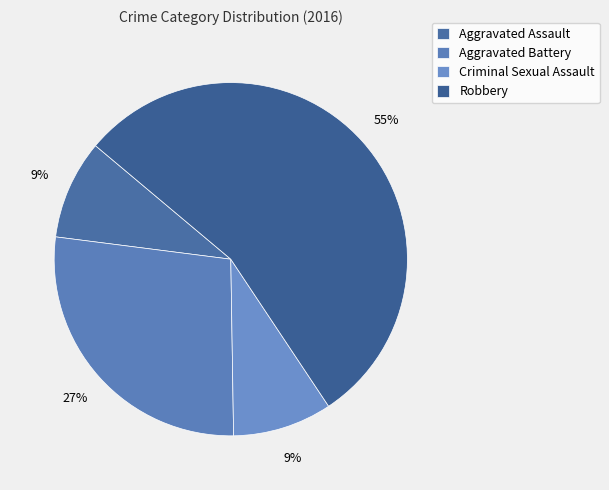

Is it true that Aggravated Assault is 9% of the pie?

True